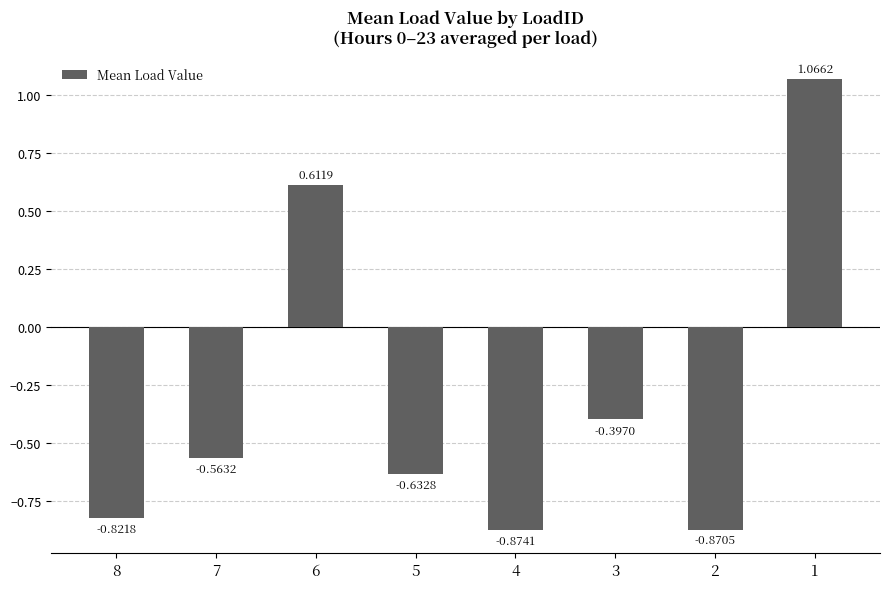

What is the sum of the values at 7 and 1?

0.5